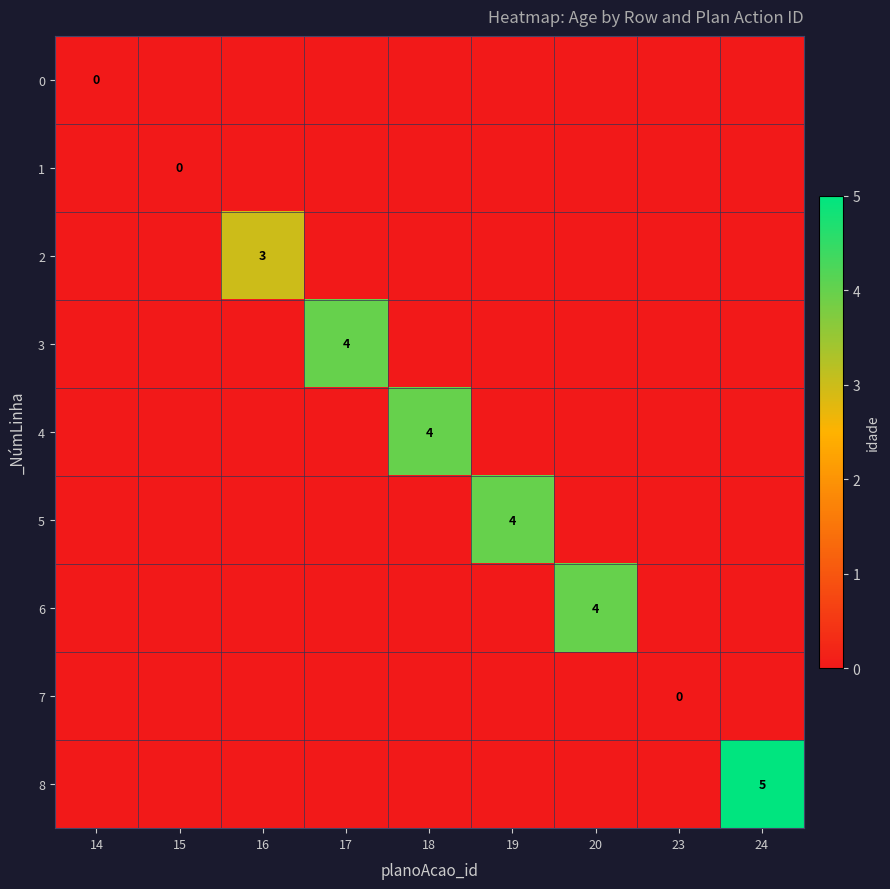

Is the value of 1 at 16 greater than the value of 4 at 15?

No